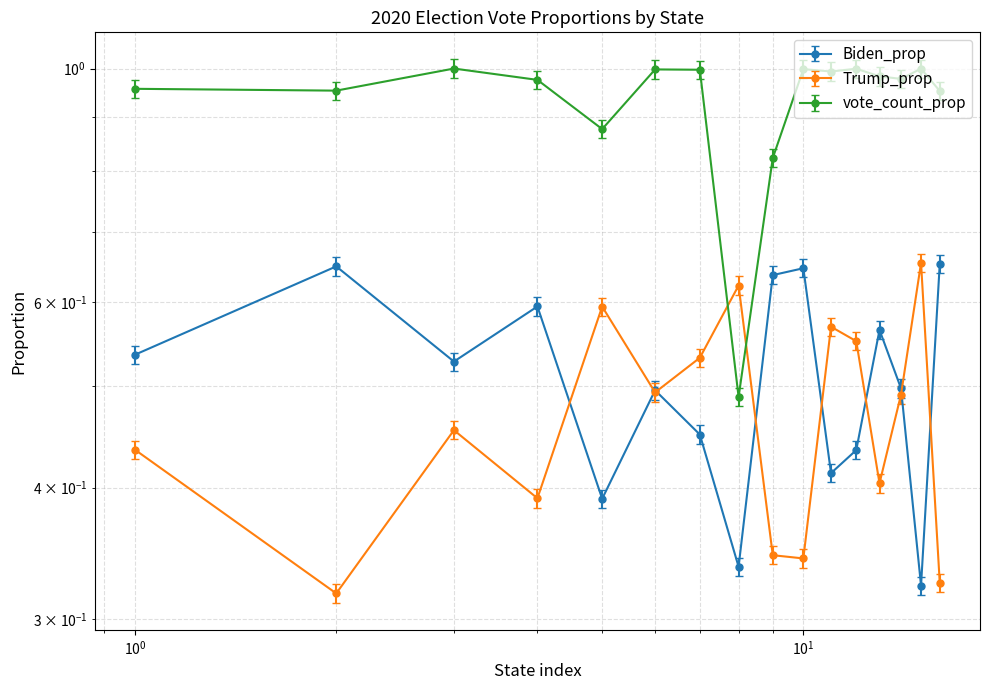

What is the difference between the maximum and second lowest values in the Trump_prop series?

0.3